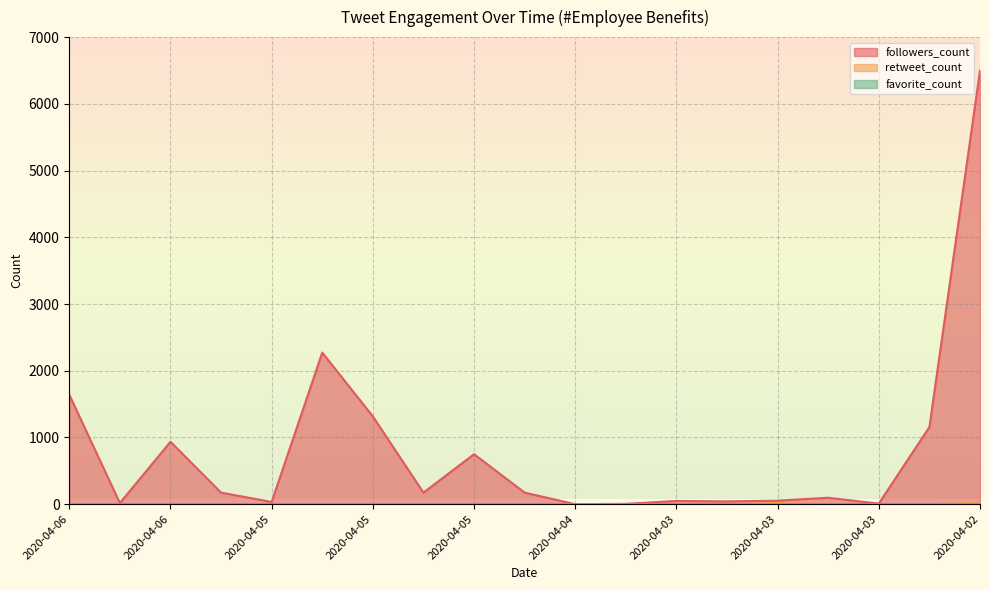

How many lines are shown in the chart?

3